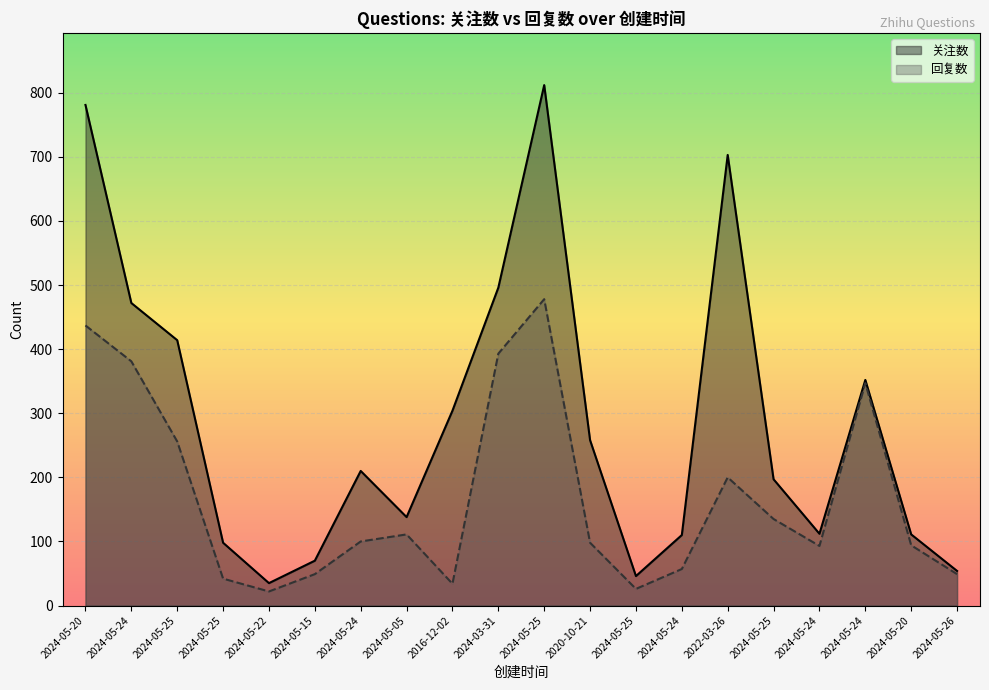

At which label does 回复数 first exceed 100?

2024-05-20